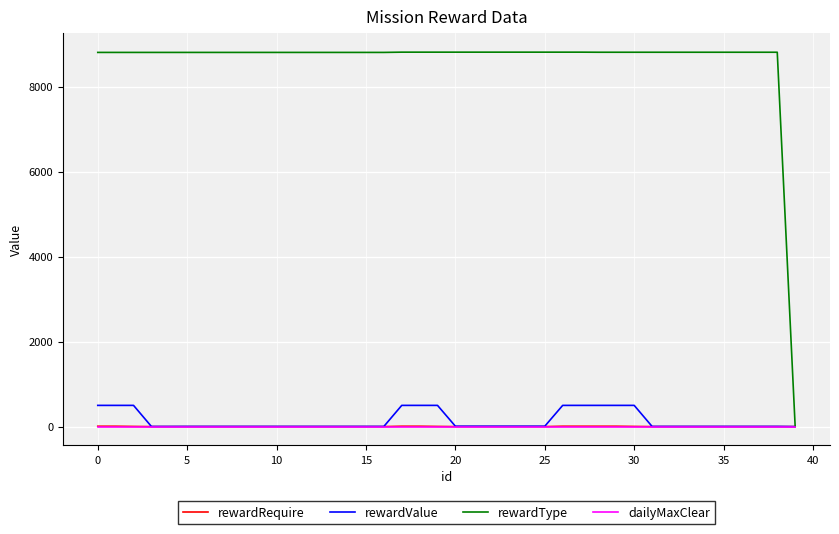

Which series has the largest total across all categories?

rewardType